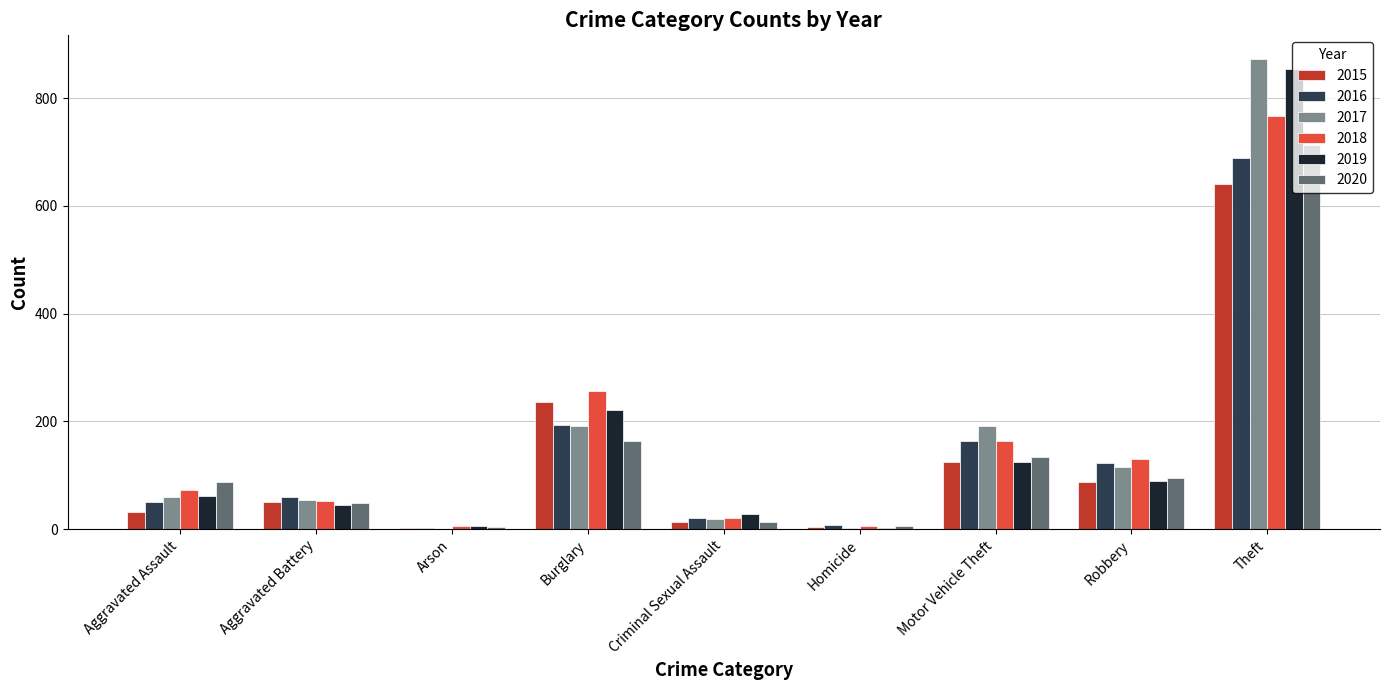

True or false: 2019 has a value of 123 at Burglary.

False